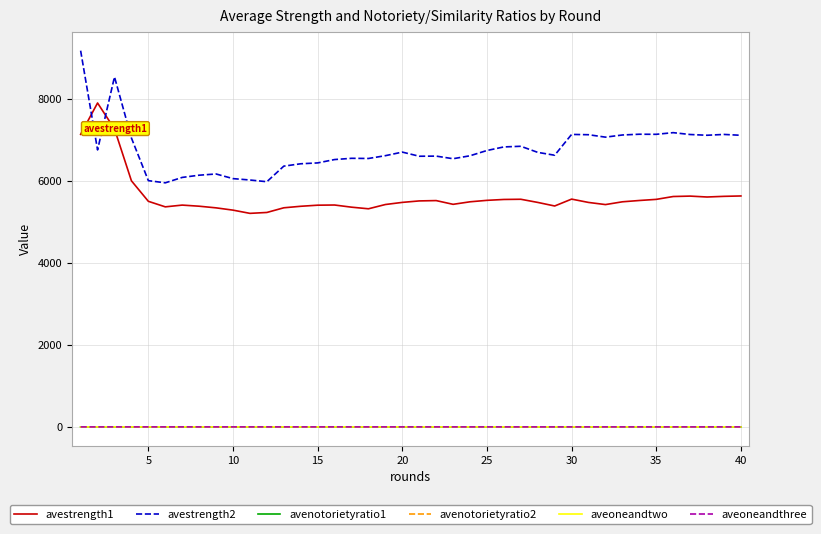

Which series has the widest spread of values?

avestrength2